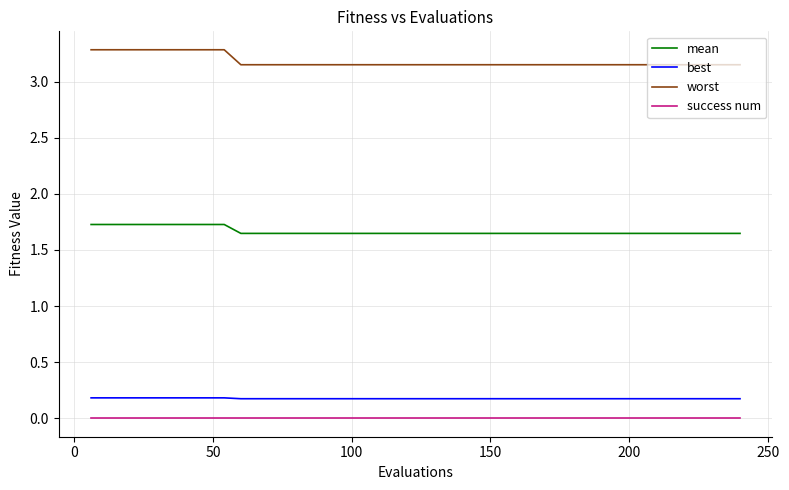

List the series in order of their peak value, lowest first.

success num, best, mean, worst